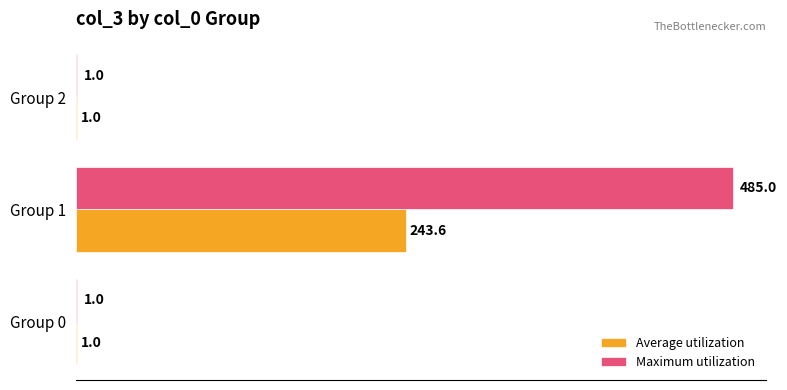

True or false: Maximum utilization has a value of 485.0 at Group 1.

True